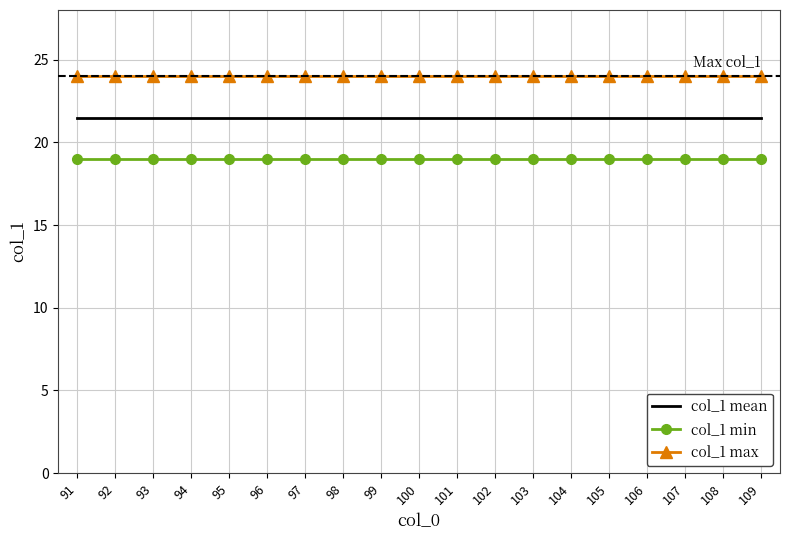

True or false: col_1 max and col_1 mean cross at least once.

False